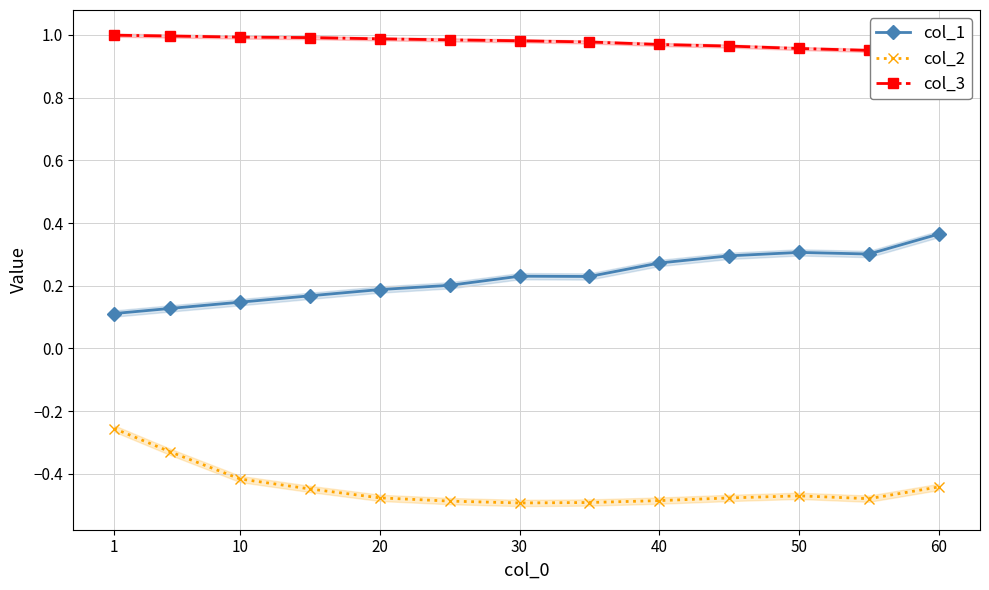

The col_1 series shows 0.3 at 50. True or false?

True